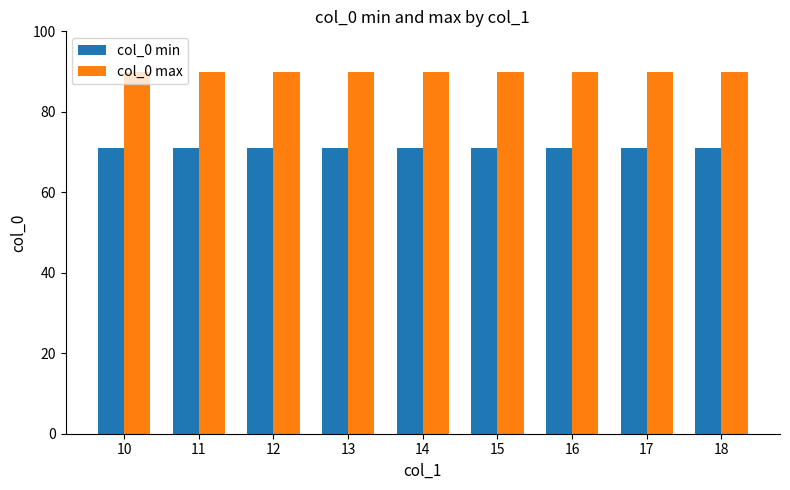

Does the chart contain any negative values?

No